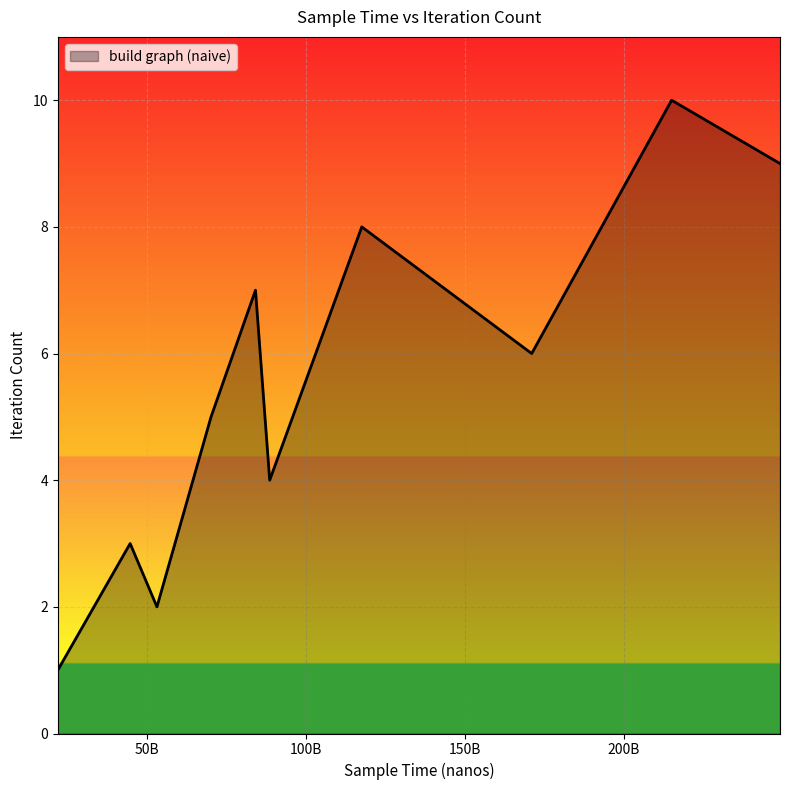

What is the greatest value displayed?

10